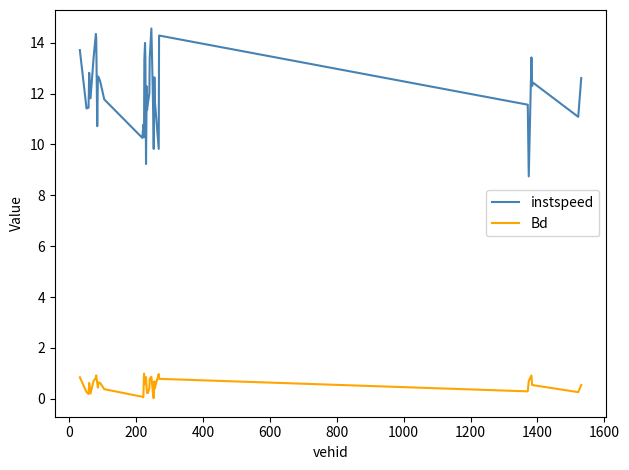

What is the greatest value displayed?

14.6